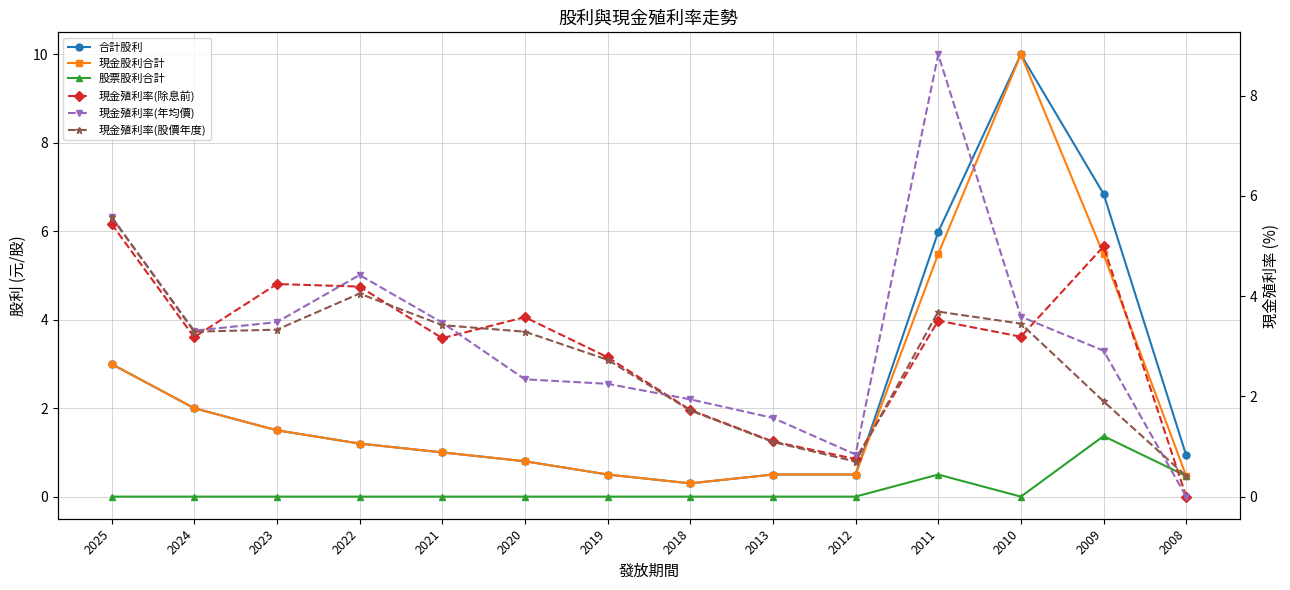

How many values in the 股票股利合計 series exceed 0?

3